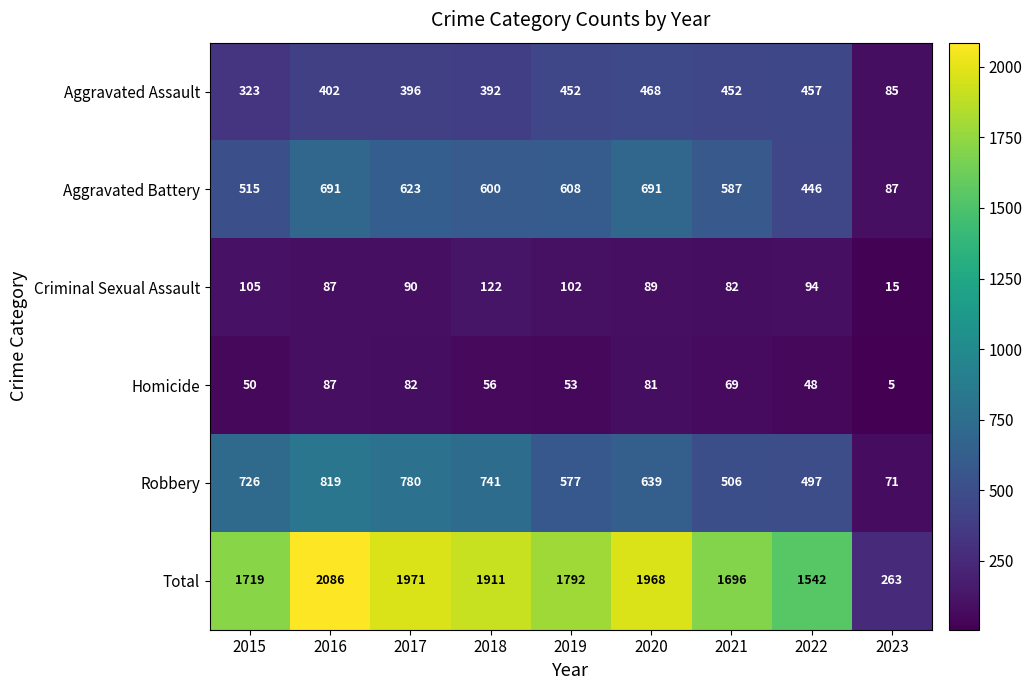

What is the approximate value of Robbery at 2018, to the nearest 50?

750